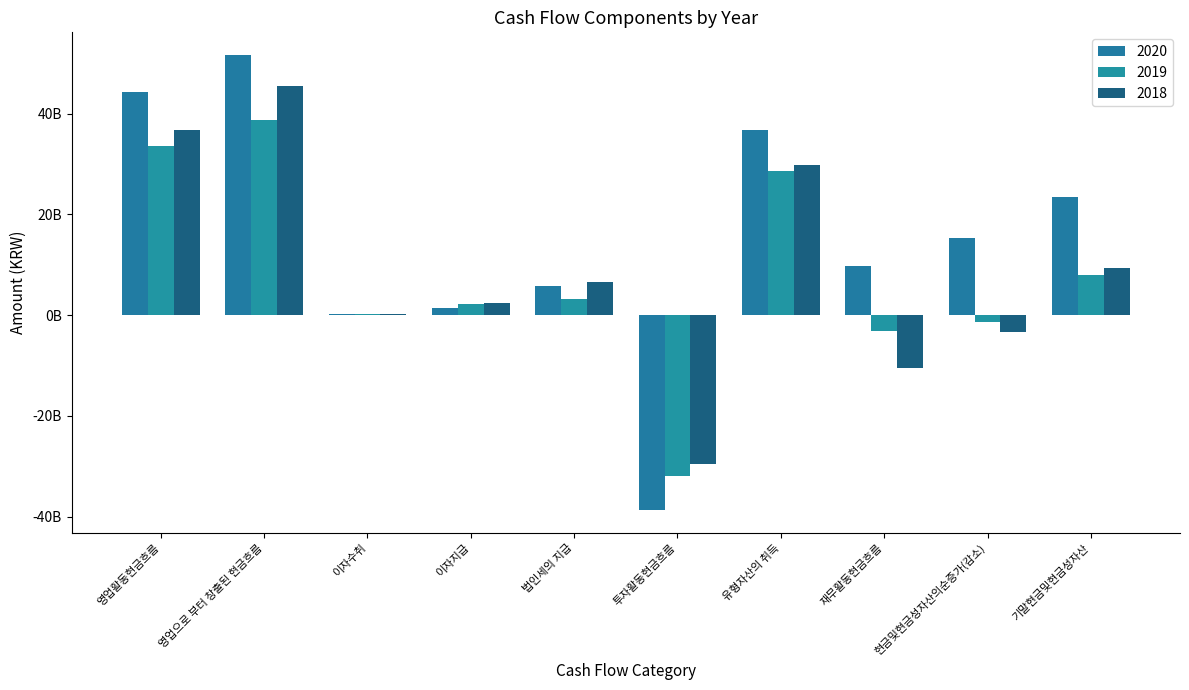

Is the value of 2020 at 영업으로 부터 창출된 현금흐름 greater than the value of 2018 at 투자활동현금흐름?

Yes